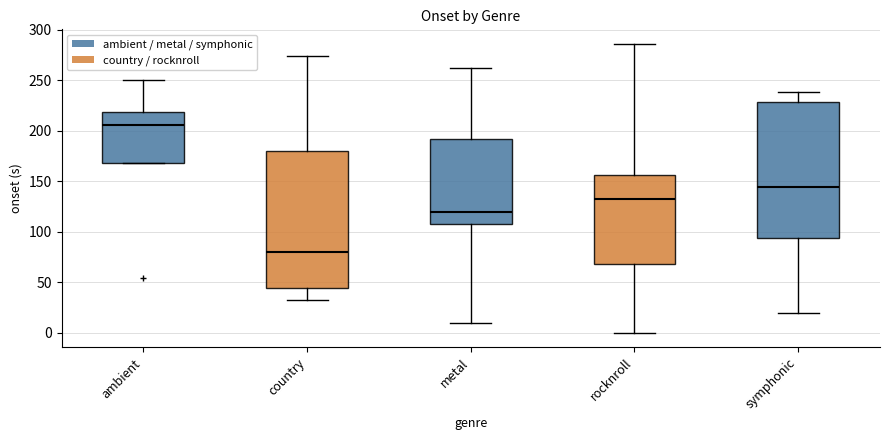

Where does the lower whisker of the box for metal end on the y-axis? The values are not printed on the chart, so give them approximately, as read against the axis.

10